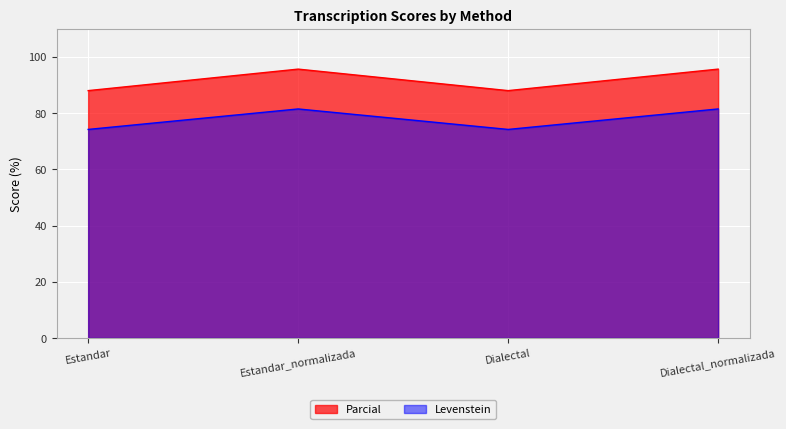

Reading right to left, transcribe all the data shown in this chart.

Levenstein: Dialectal_normalizada=81.5	Dialectal=74.2	Estandar_normalizada=81.5	Estandar=74.2
Parcial: Dialectal_normalizada=95.7	Dialectal=88.0	Estandar_normalizada=95.7	Estandar=88.0